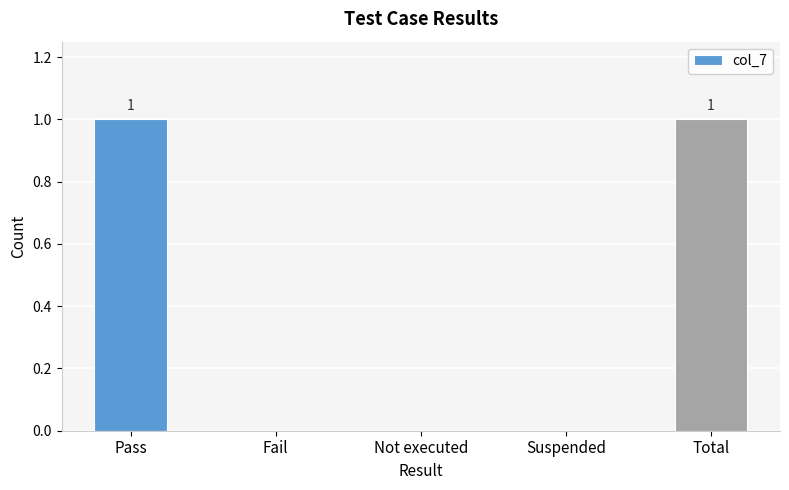

Reading left to right, transcribe all the data shown in this chart.

1	0	0	0	1